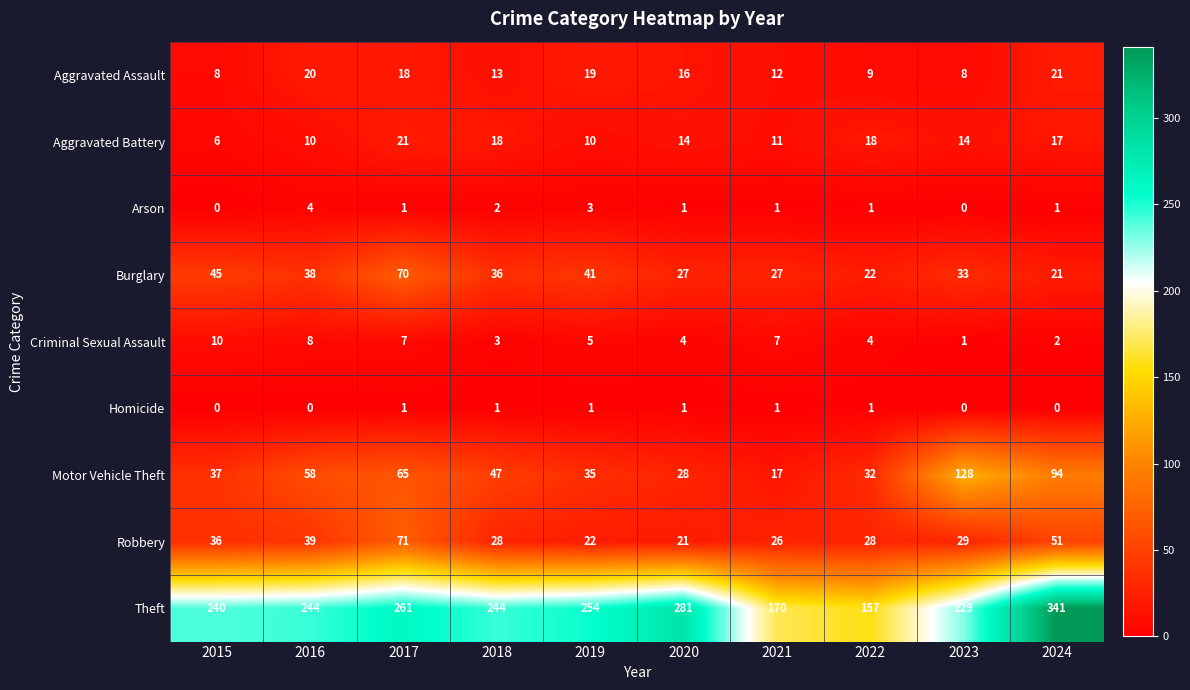

At which category is the sum across all series the highest?

2024